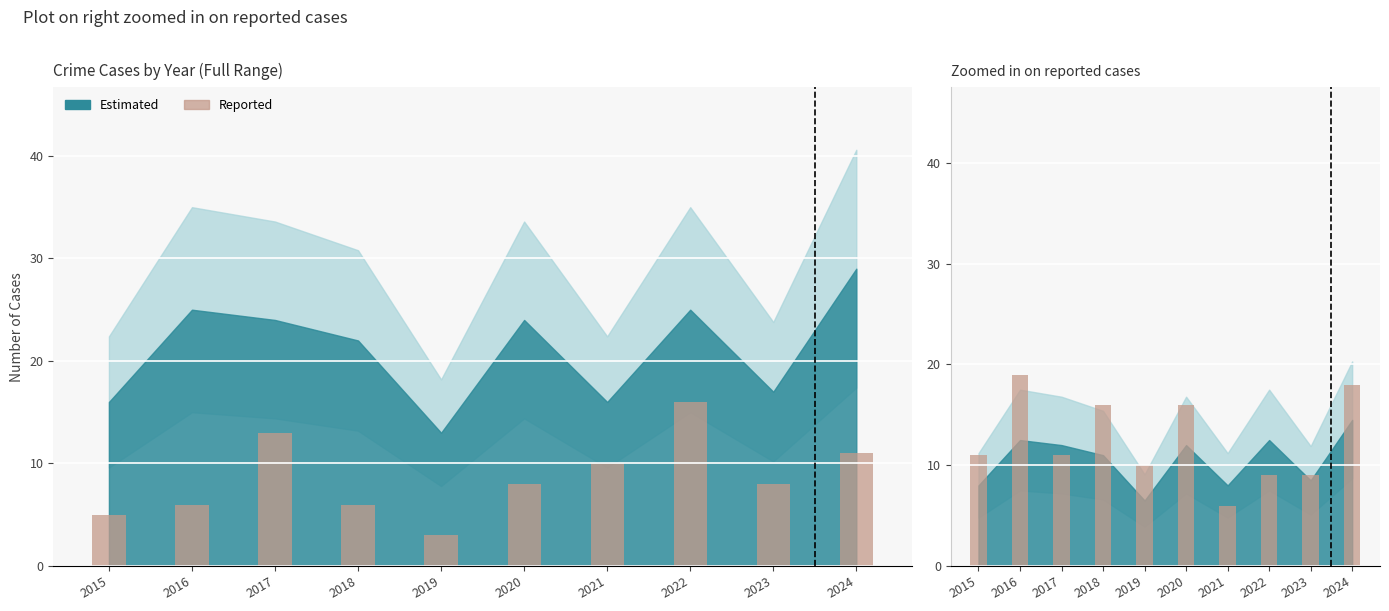

How many data points are less than 11?

4